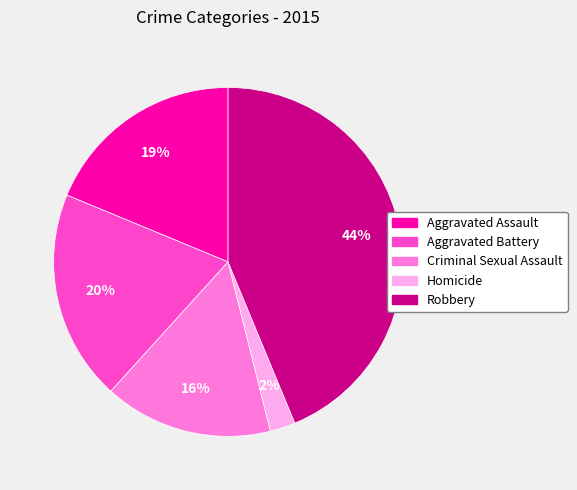

Does Aggravated Assault represent more than half of the total?

No